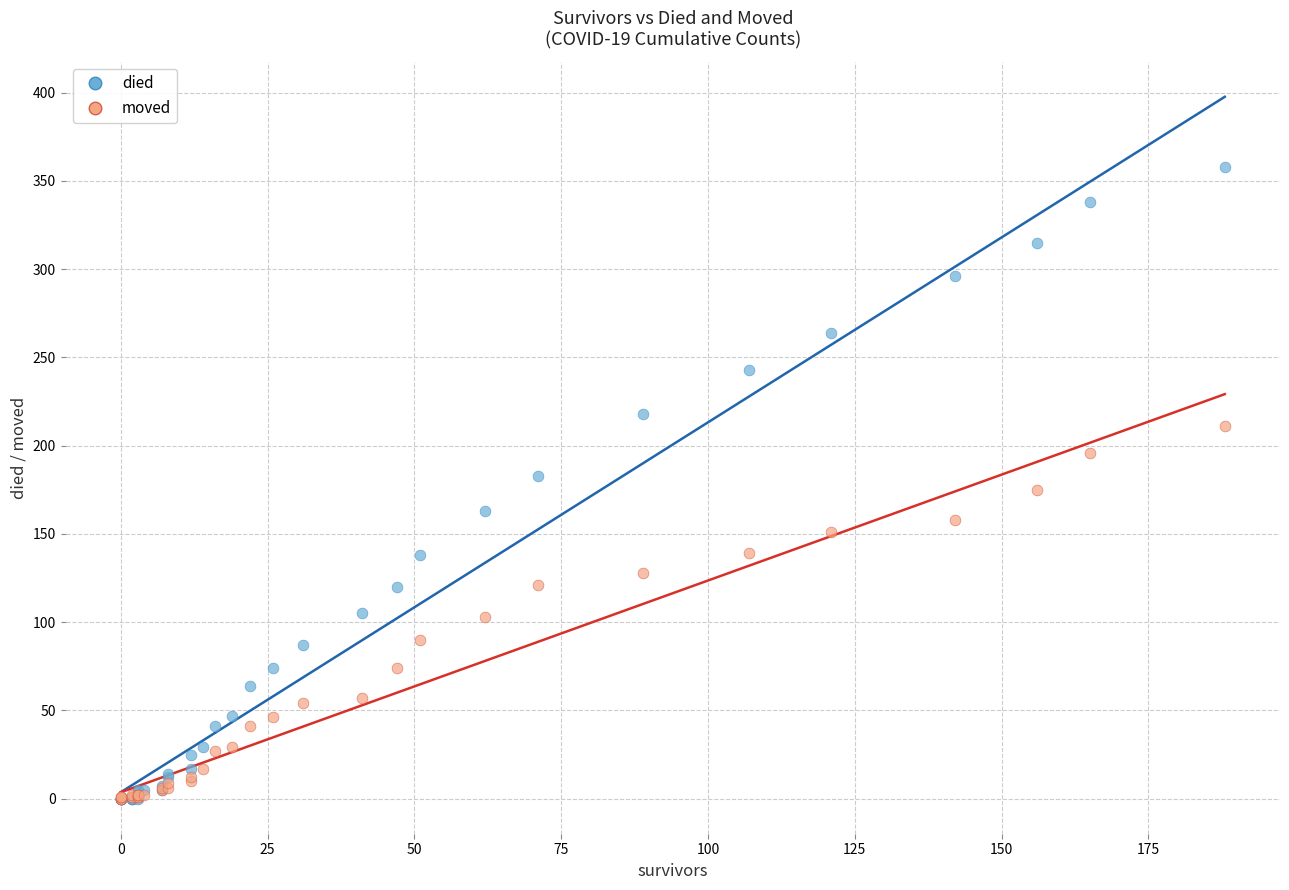

What are all the series names shown in the legend?

died, moved